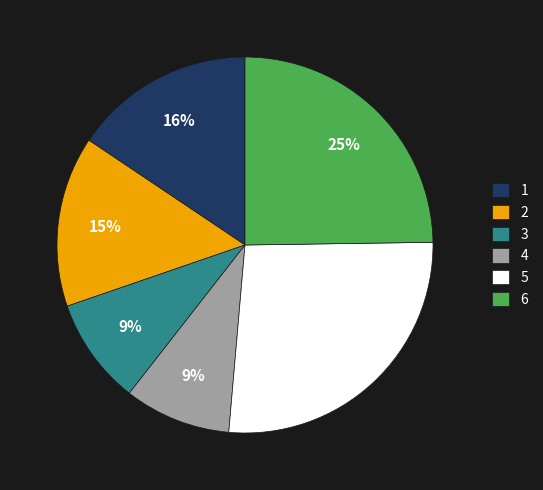

Between 3 and 5, which is larger?

5